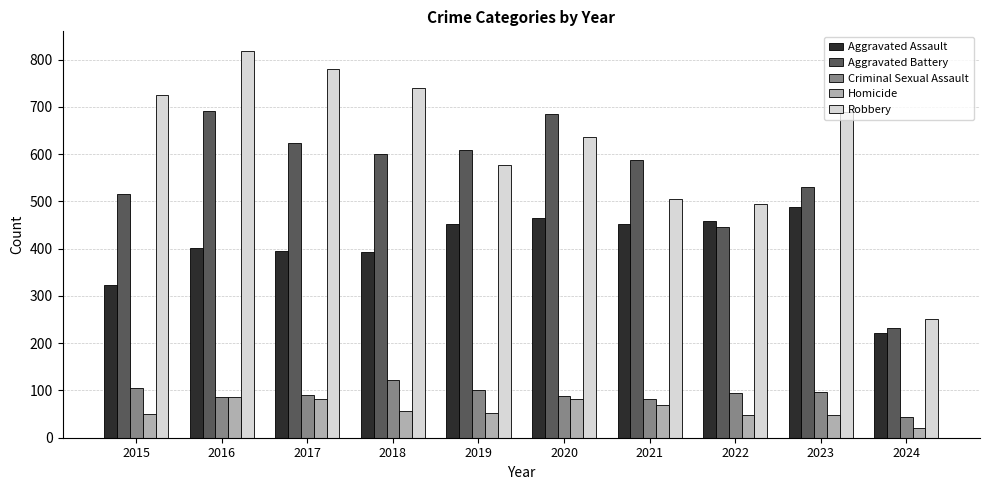

Is it true that Robbery equals 637 at 2020?

True